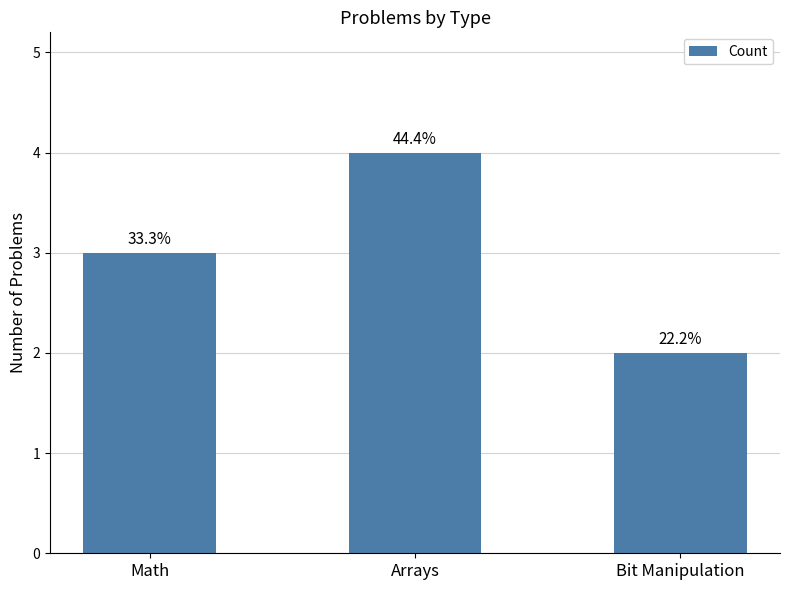

Are the bars horizontal?

No